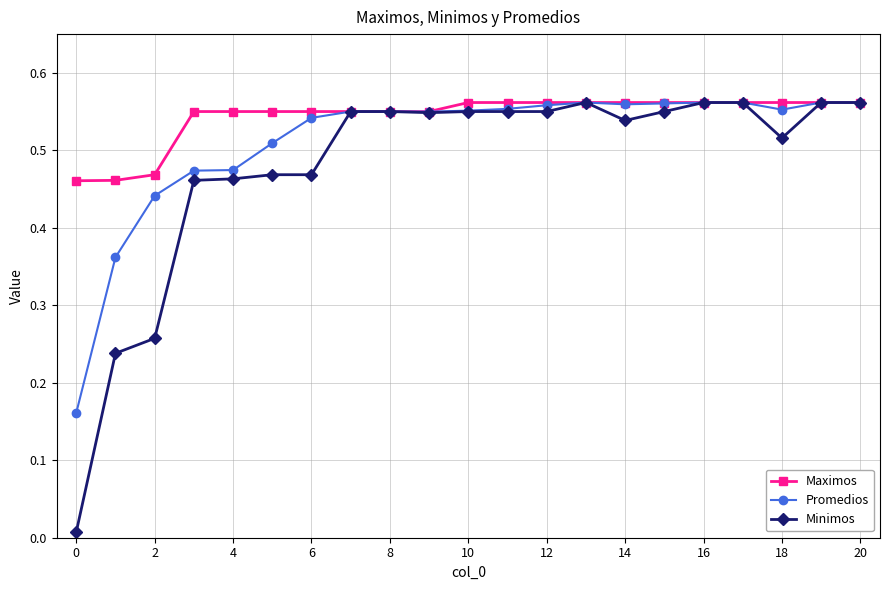

How many Promedios values are between 0 and 1?

21